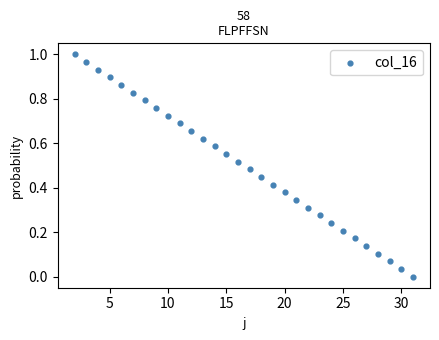

What is the range of X values (max minus min)?

29.0